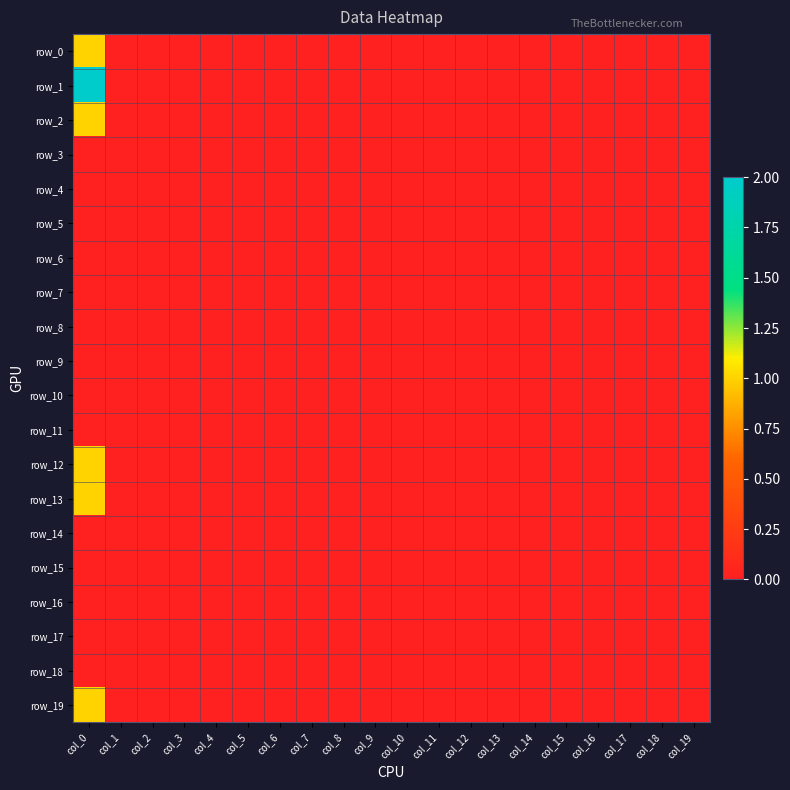

At how many categories does at least one series exceed 1?

1